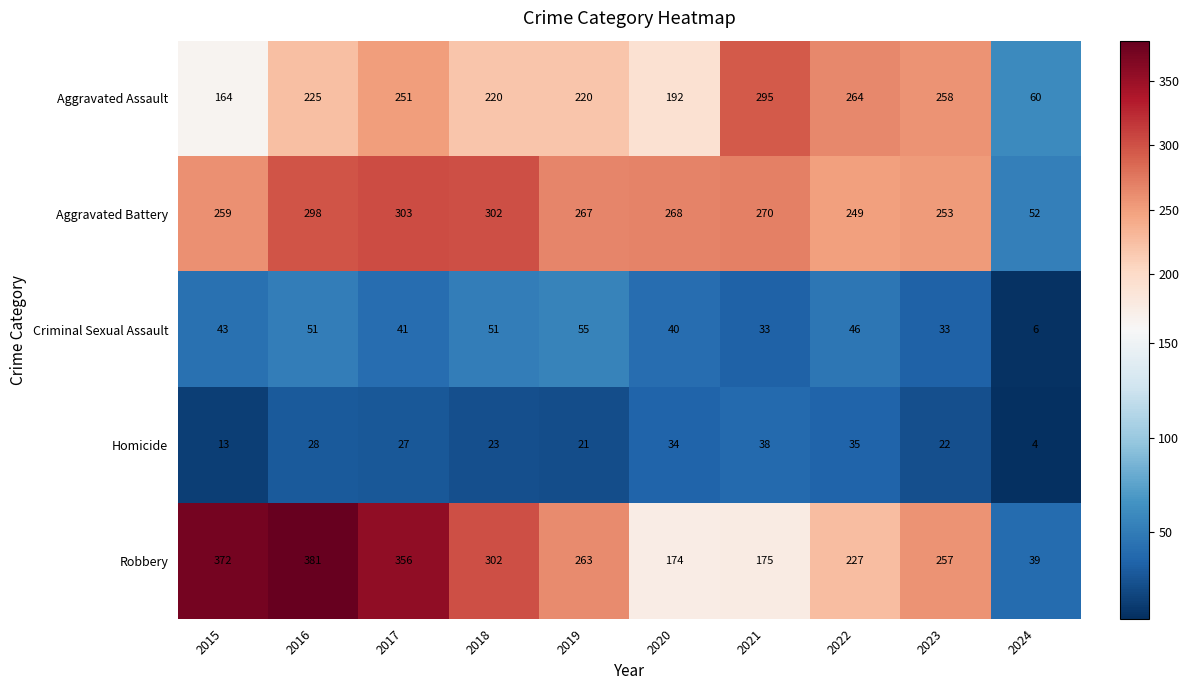

True or false: Aggravated Assault has a value of 164 at 2015.

True